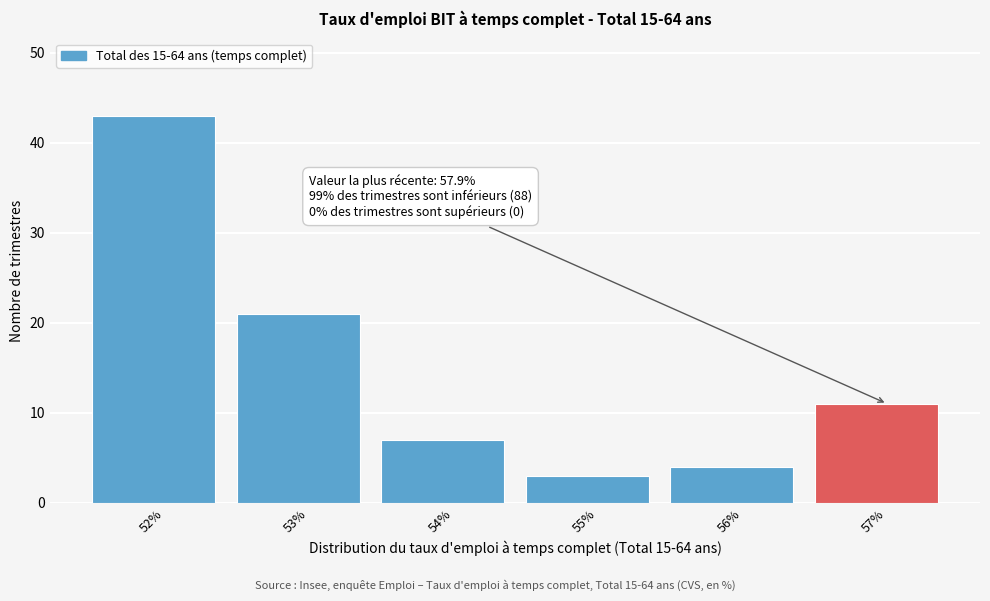

Reading right to left, what are all the values shown in this chart?

57%=11	56%=4	55%=3	54%=7	53%=21	52%=43